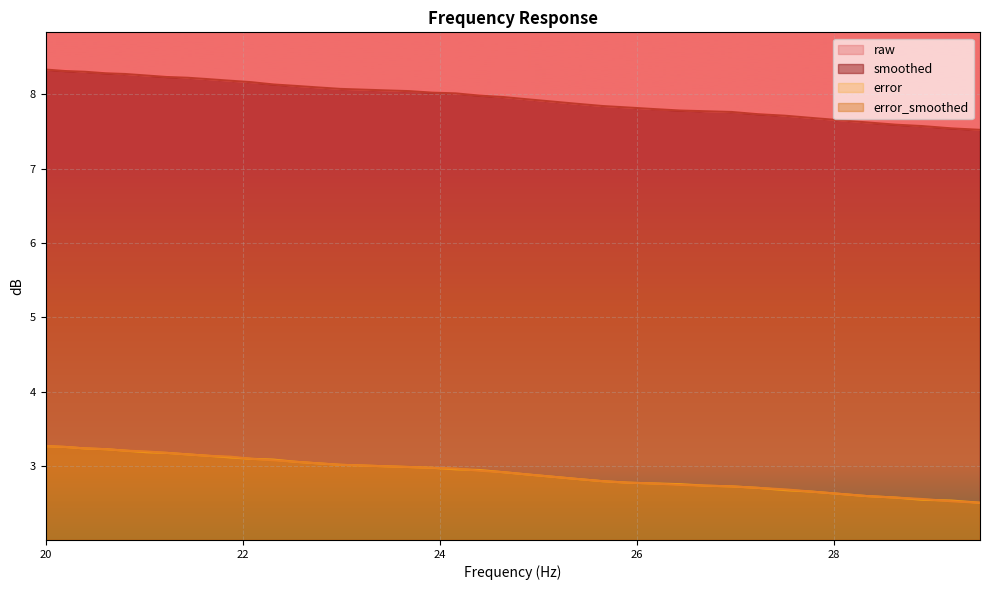

Reading left to right, transcribe all the data shown in this chart.

raw: 20.0=8.3	20.2=8.3	20.4=8.3	20.61=8.3	20.81=8.3	21.02=8.2	21.23=8.2	21.44=8.2	21.66=8.2	21.87=8.2	22.09=8.2	22.31=8.1	22.54=8.1	22.76=8.1	22.99=8.1	23.22=8.1	23.45=8.1	23.69=8.0	23.92=8.0	24.16=8.0	24.4=8.0	24.65=8.0	24.89=7.9	25.14=7.9	25.39=7.9	25.65=7.8	25.91=7.8	26.16=7.8	26.43=7.8	26.69=7.8	26.96=7.8	27.23=7.7	27.5=7.7	27.77=7.7	28.05=7.7	28.33=7.6	28.62=7.6	28.9=7.6	29.19=7.5	29.48=7.5
smoothed: 20.0=8.3	20.2=8.3	20.4=8.3	20.61=8.3	20.81=8.3	21.02=8.2	21.23=8.2	21.44=8.2	21.66=8.2	21.87=8.2	22.09=8.2	22.31=8.1	22.54=8.1	22.76=8.1	22.99=8.1	23.22=8.1	23.45=8.1	23.69=8.0	23.92=8.0	24.16=8.0	24.4=8.0	24.65=8.0	24.89=7.9	25.14=7.9	25.39=7.9	25.65=7.8	25.91=7.8	26.16=7.8	26.43=7.8	26.69=7.8	26.96=7.8	27.23=7.7	27.5=7.7	27.77=7.7	28.05=7.7	28.33=7.6	28.62=7.6	28.9=7.6	29.19=7.5	29.48=7.5
error: 20.0=3.3	20.2=3.3	20.4=3.2	20.61=3.2	20.81=3.2	21.02=3.2	21.23=3.2	21.44=3.2	21.66=3.1	21.87=3.1	22.09=3.1	22.31=3.1	22.54=3.1	22.76=3.0	22.99=3.0	23.22=3.0	23.45=3.0	23.69=3.0	23.92=3.0	24.16=3.0	24.4=3.0	24.65=2.9	24.89=2.9	25.14=2.9	25.39=2.8	25.65=2.8	25.91=2.8	26.16=2.8	26.43=2.8	26.69=2.7	26.96=2.7	27.23=2.7	27.5=2.7	27.77=2.7	28.05=2.6	28.33=2.6	28.62=2.6	28.9=2.5	29.19=2.5	29.48=2.5
error_smoothed: 20.0=3.3	20.2=3.3	20.4=3.2	20.61=3.2	20.81=3.2	21.02=3.2	21.23=3.2	21.44=3.2	21.66=3.1	21.87=3.1	22.09=3.1	22.31=3.1	22.54=3.1	22.76=3.0	22.99=3.0	23.22=3.0	23.45=3.0	23.69=3.0	23.92=3.0	24.16=3.0	24.4=2.9	24.65=2.9	24.89=2.9	25.14=2.9	25.39=2.8	25.65=2.8	25.91=2.8	26.16=2.8	26.43=2.8	26.69=2.7	26.96=2.7	27.23=2.7	27.5=2.7	27.77=2.7	28.05=2.6	28.33=2.6	28.62=2.6	28.9=2.6	29.19=2.5	29.48=2.5